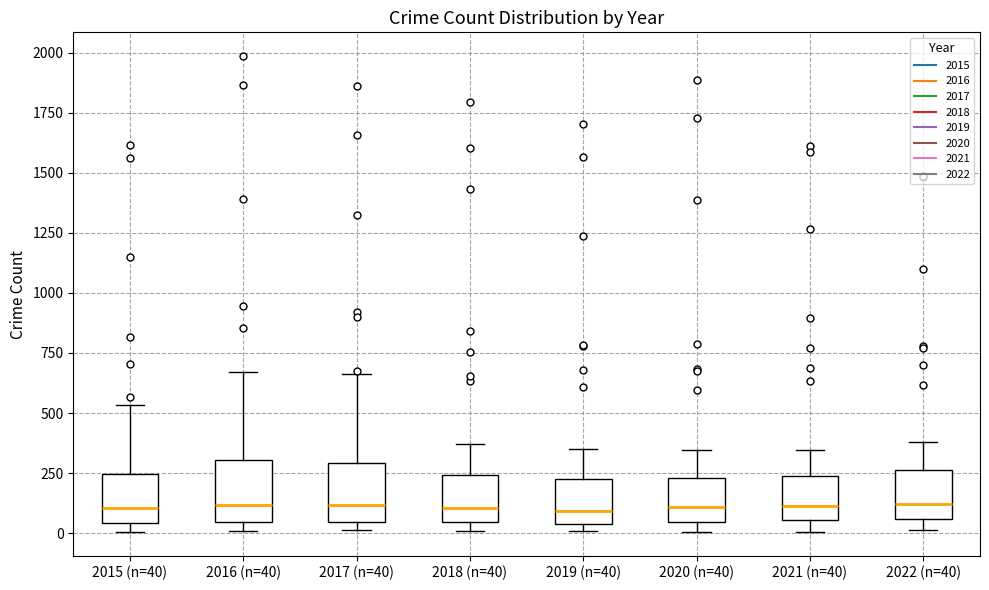

Reading left to right, transcribe this box plot: for each box, give where its median line is, the range the box spans, and where its two whiskers end, as read against the y-axis. The values are not printed on the chart, so give them approximately, as read against the axis.

2015 (n=40): median 100, box 50 to 250, whiskers 0 to 550
2016 (n=40): median 100, box 50 to 300, whiskers 0 to 650
2017 (n=40): median 100, box 50 to 300, whiskers 0 to 650
2018 (n=40): median 100, box 50 to 250, whiskers 0 to 350
2019 (n=40): median 100, box 50 to 200, whiskers 0 to 350
2020 (n=40): median 100, box 50 to 250, whiskers 0 to 350
2021 (n=40): median 100, box 50 to 250, whiskers 0 to 350
2022 (n=40): median 100, box 50 to 250, whiskers 0 to 400